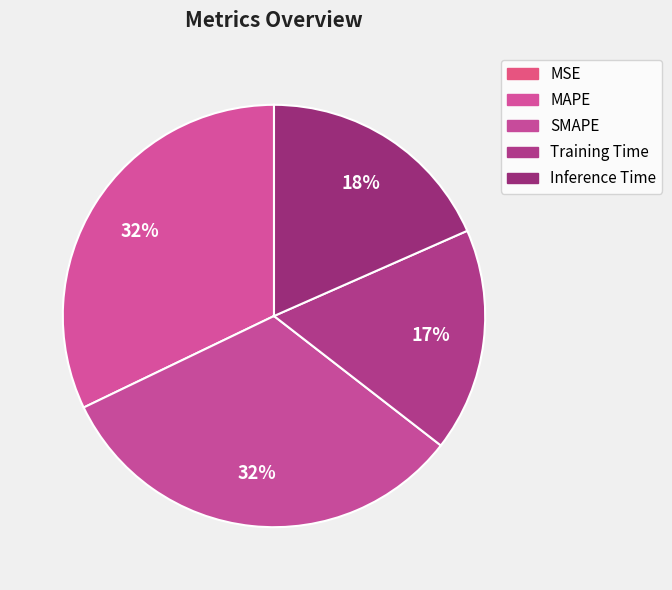

Which slice is the smallest?

MSE